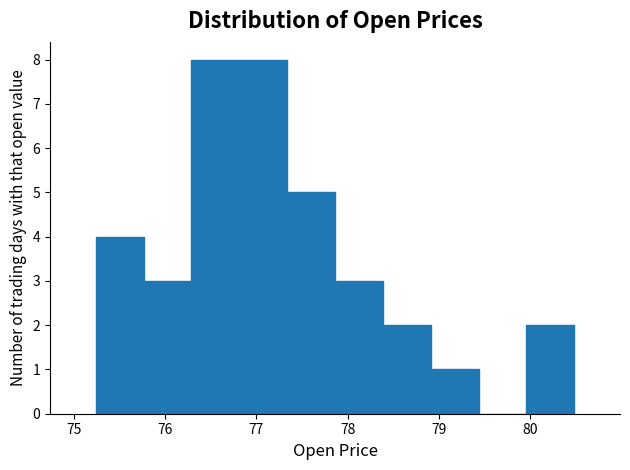

Reading left to right, transcribe this chart: for each bar, give the range it covers on the x-axis and its height. Neither the bar edges nor the heights are printed on the chart, so give them approximately, as read against the axes.

75.2 to 75.8: 4
75.8 to 76.3: 3
76.3 to 76.8: 8
76.8 to 77.3: 8
77.3 to 77.9: 5
77.9 to 78.4: 3
78.4 to 78.9: 2
78.9 to 79.4: 1
79.4 to 80.0: 0
80.0 to 80.5: 2